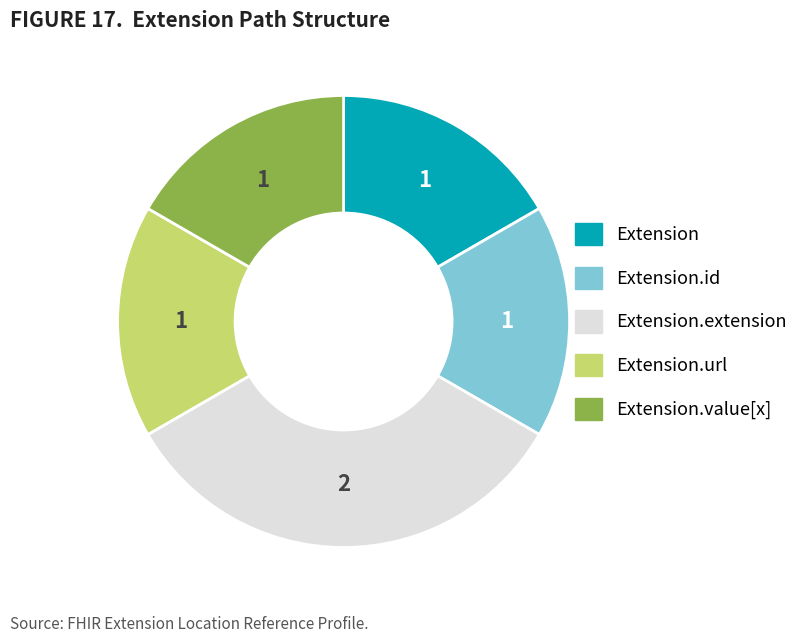

Is there any slice that represents more than half of the pie?

No